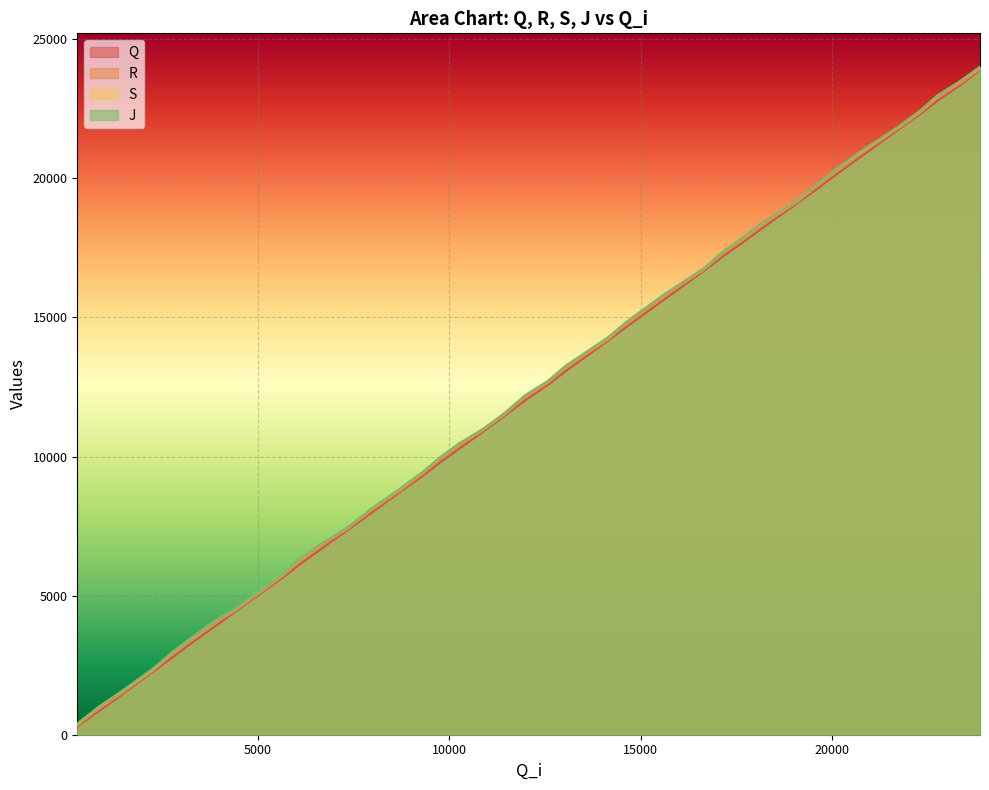

True or false: R has a value of 2099 at 9743.

False